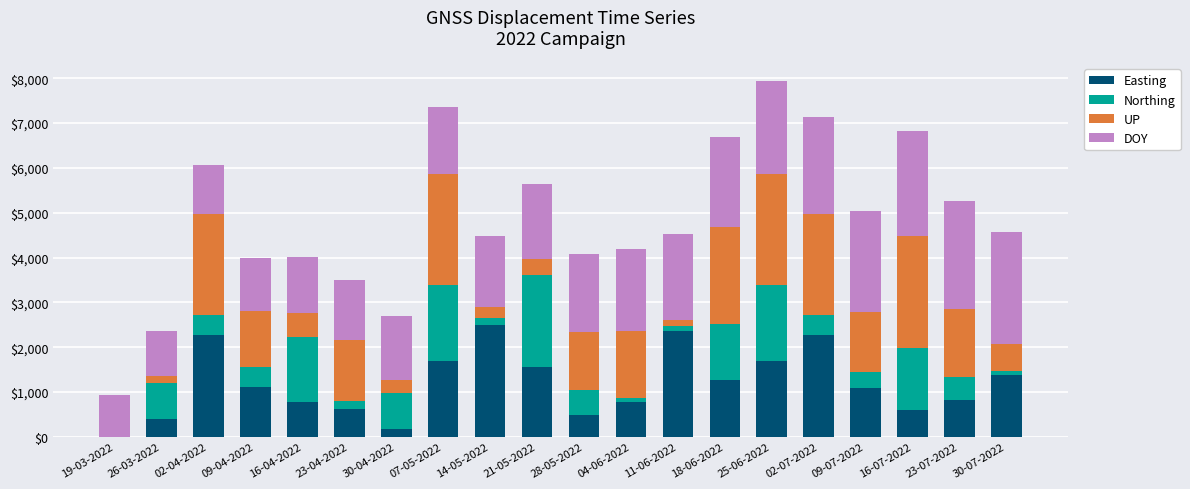

Are the bars grouped side by side (vs. stacked)?

No